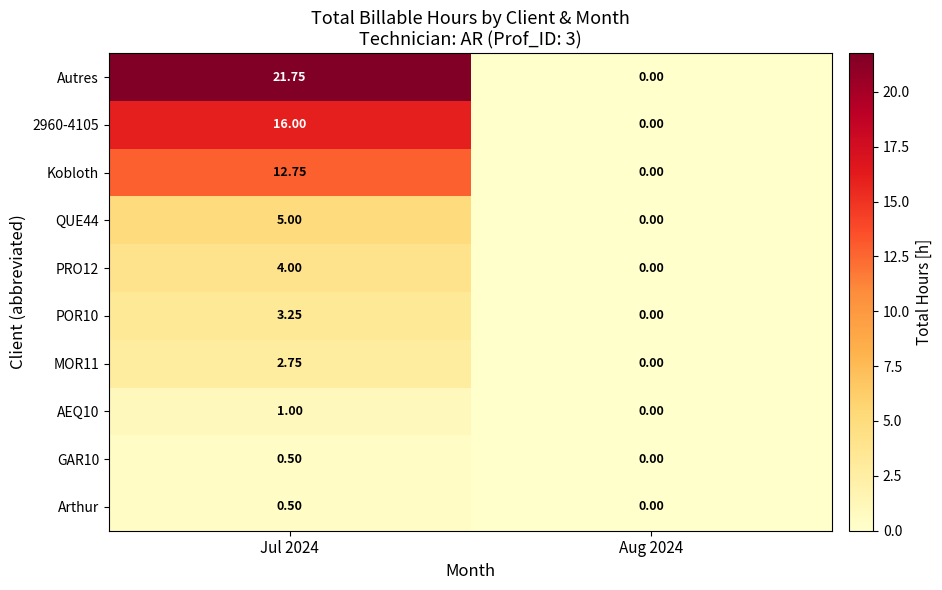

How many data points does each series have?

2